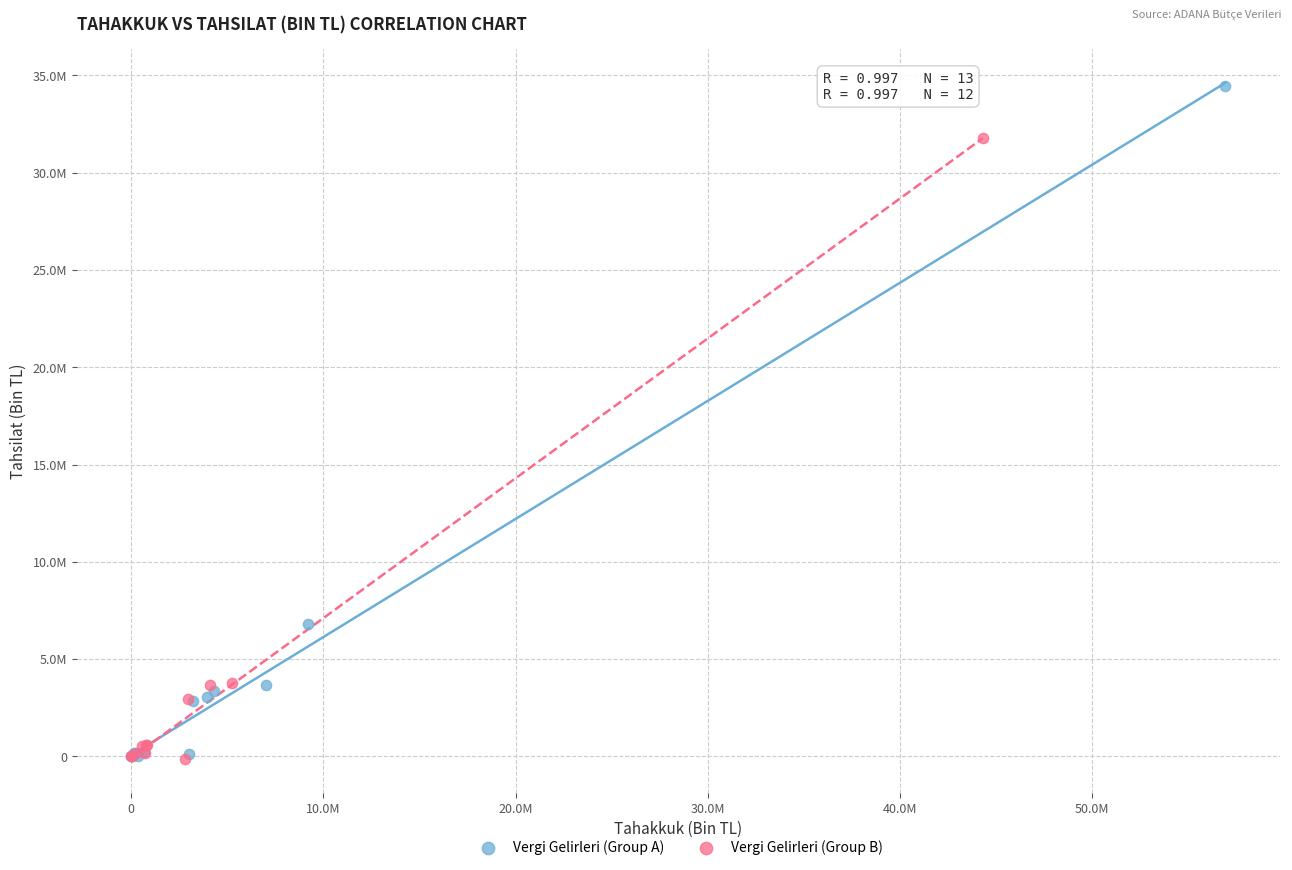

What are all the series names shown in the legend?

Vergi Gelirleri (Group A), Vergi Gelirleri (Group B)